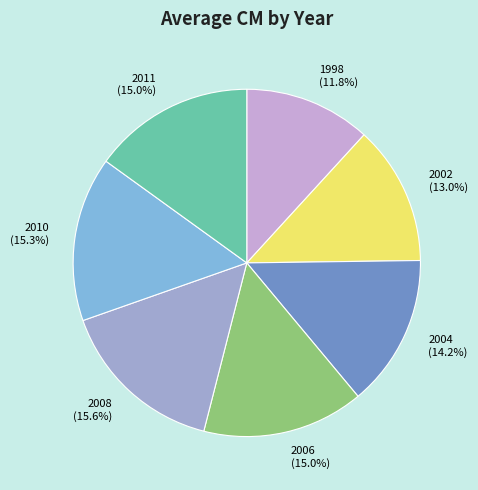

Is the sum of 2002 and 2006 greater than half?

No